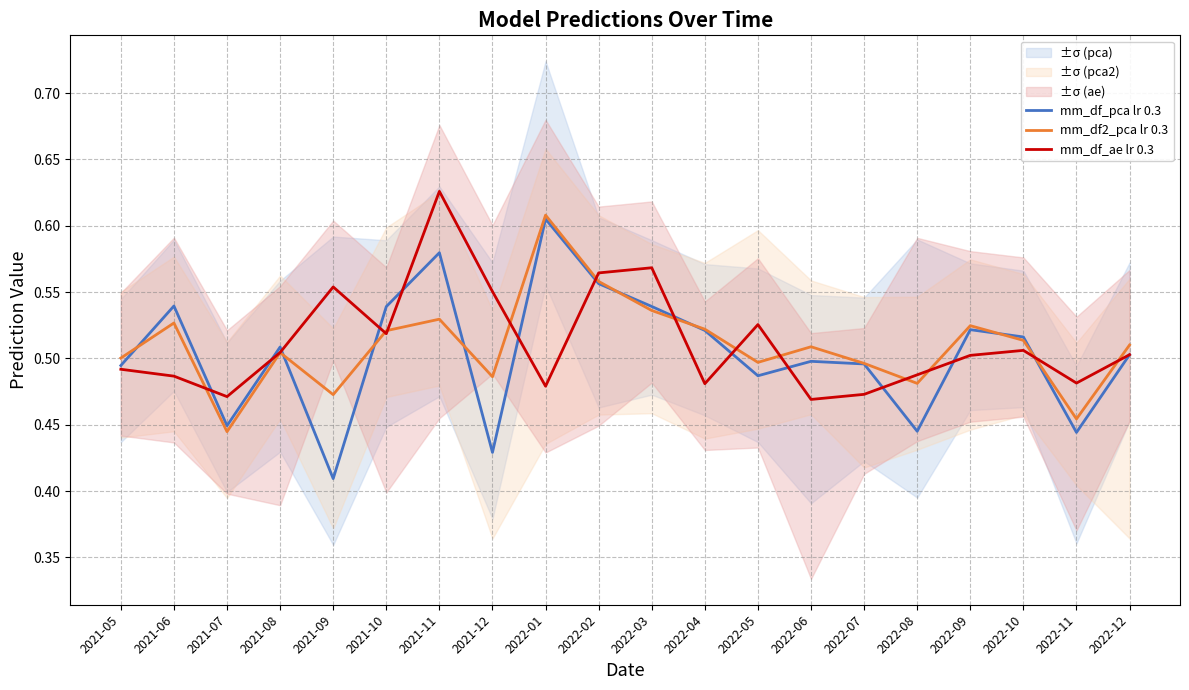

What are all the series names shown in the legend?

mm_df_pca lr 0.3, mm_df2_pca lr 0.3, mm_df_ae lr 0.3